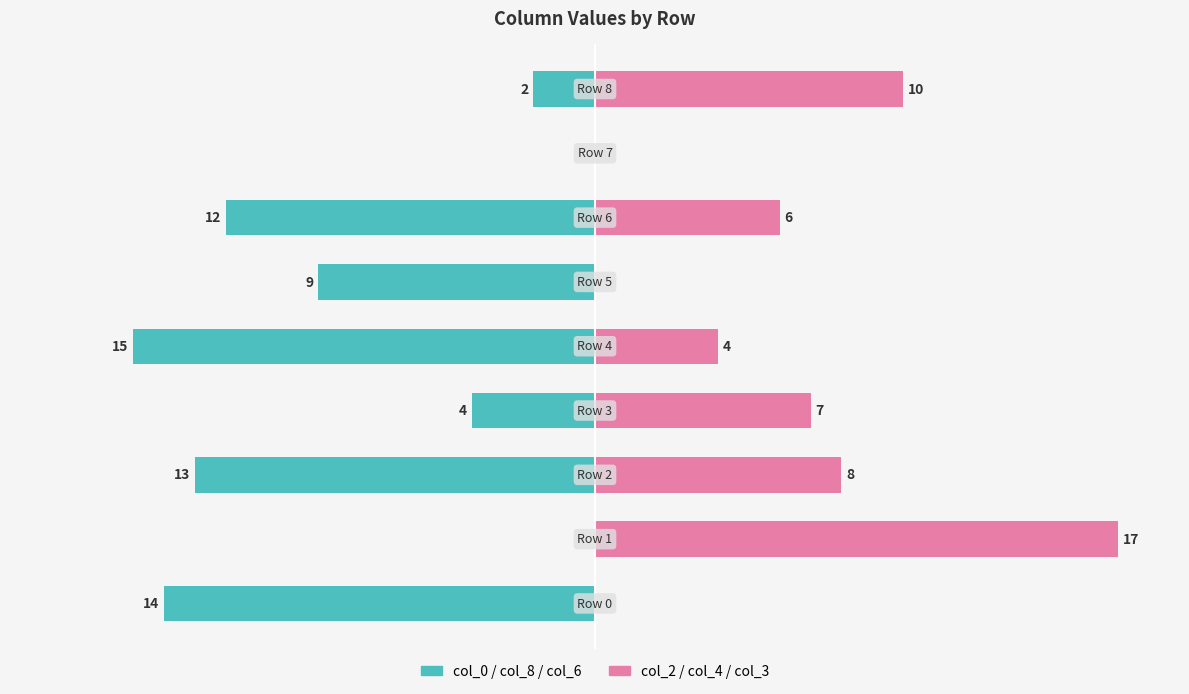

Is the value of col_2 / col_4 / col_3 (Right) at 15 greater than the value of col_0 / col_8 / col_6 (Left) at −20?

Yes